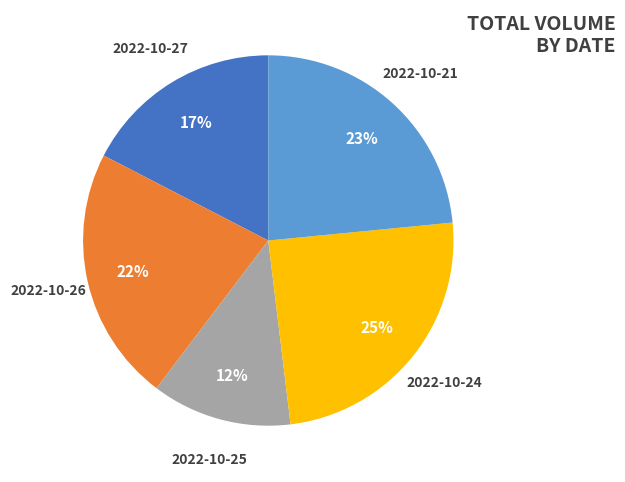

To the nearest percent, what is the combined percentage of 2022-10-24 and 2022-10-26?

47%